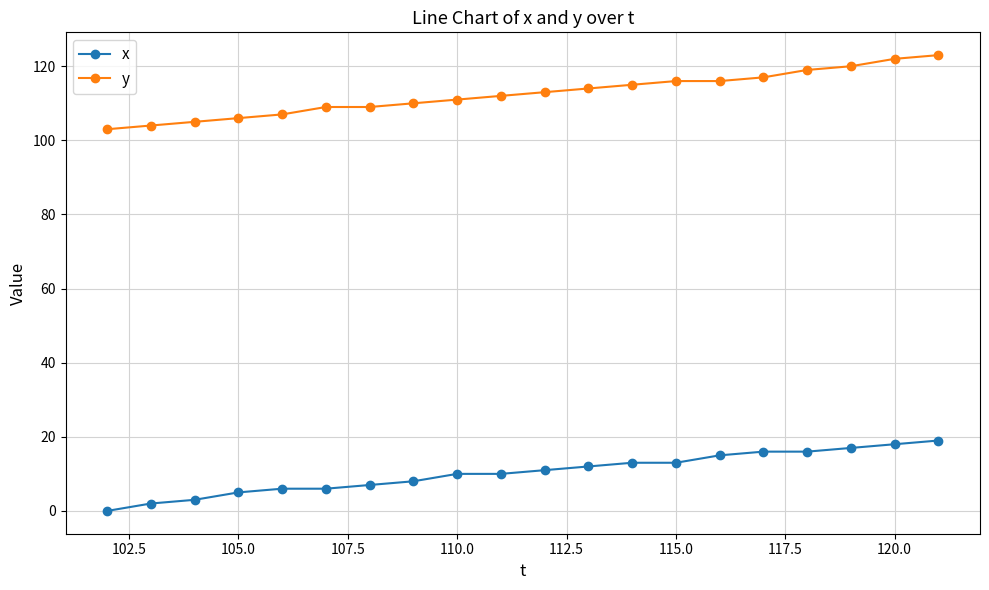

Reading left to right, what are all the values shown in this chart?

x: 0	2	3	5	6	6	7	8	10	10	11	12	13	13	15	16	16	17	18	19
y: 103	104	105	106	107	109	109	110	111	112	113	114	115	116	116	117	119	120	122	123